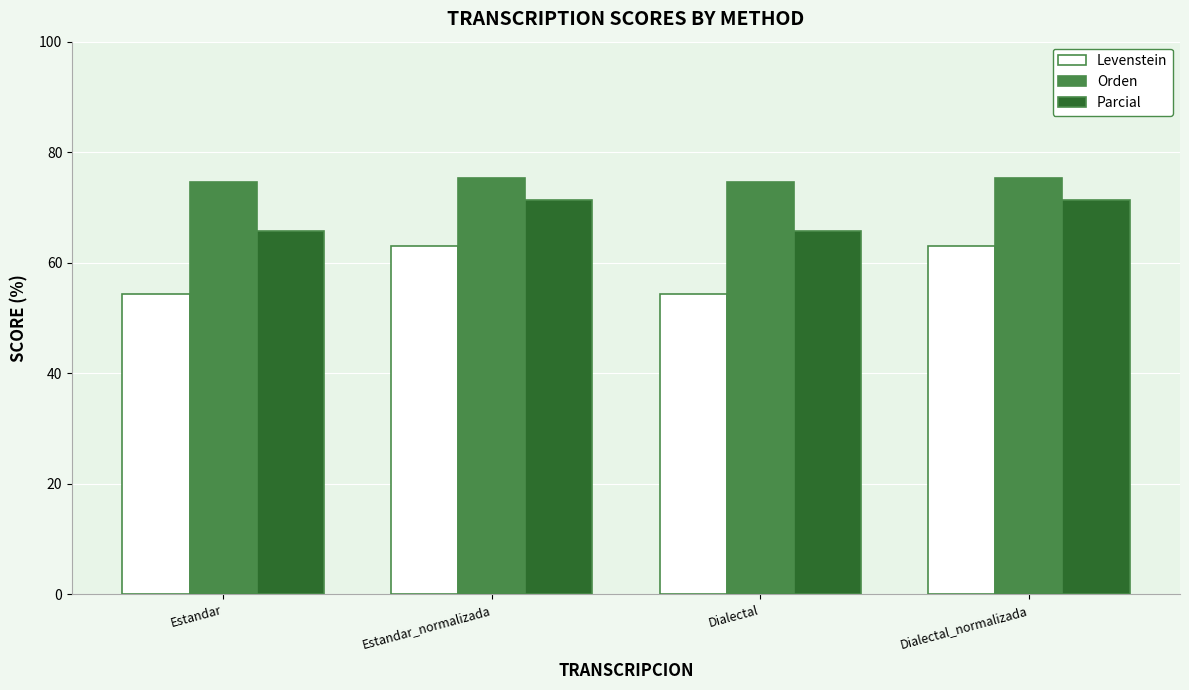

What is the difference between the Levenstein values at Dialectal_normalizada and Dialectal?

8.6